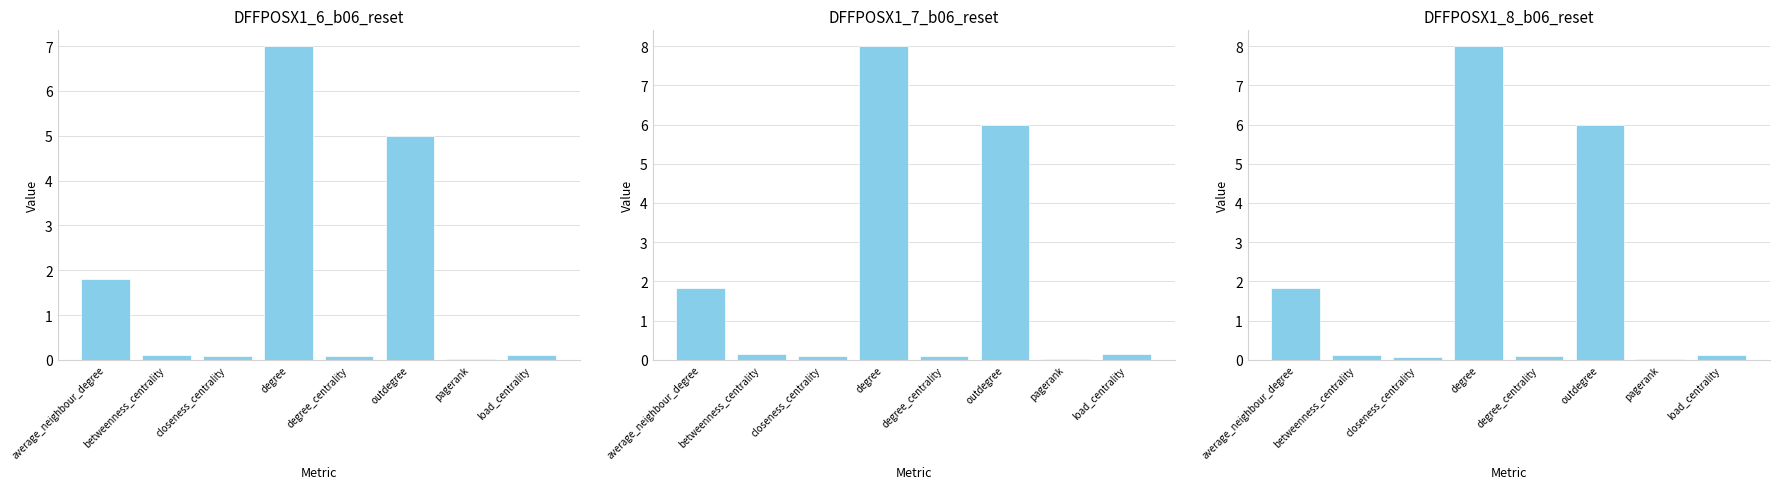

What is the total value across all series at average_neighbour_degree?

5.5